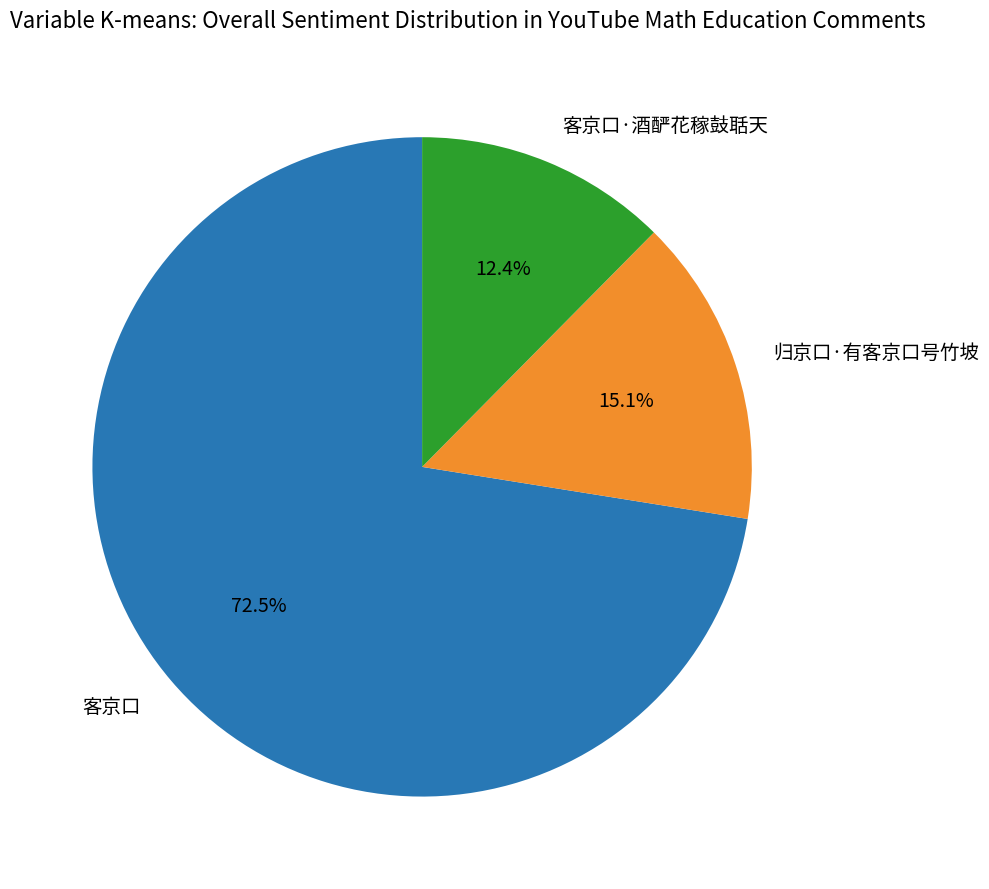

How many segments does this pie chart have?

3